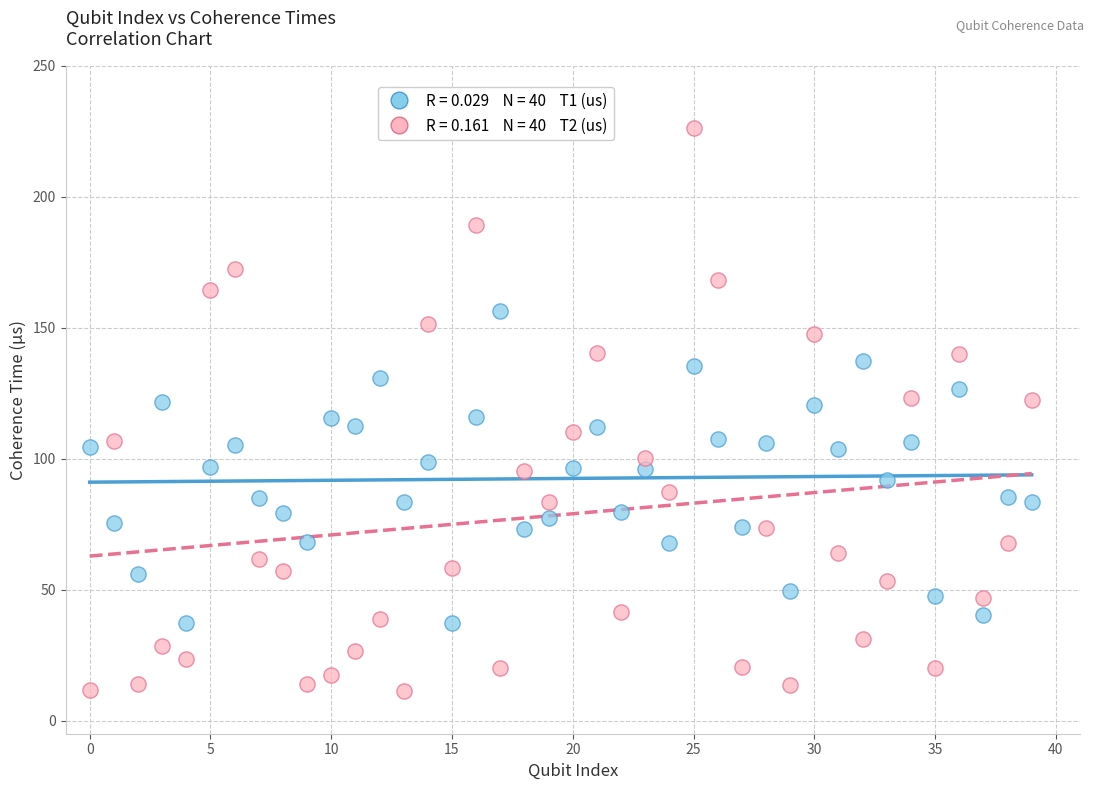

Across all data points, what is the range of Y values (max minus min)?

215.0